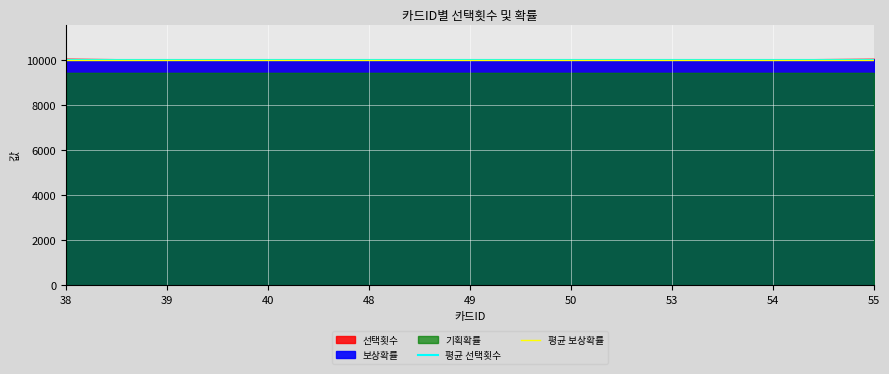

Read the 평균 선택횟수 value at 38.

10029.8